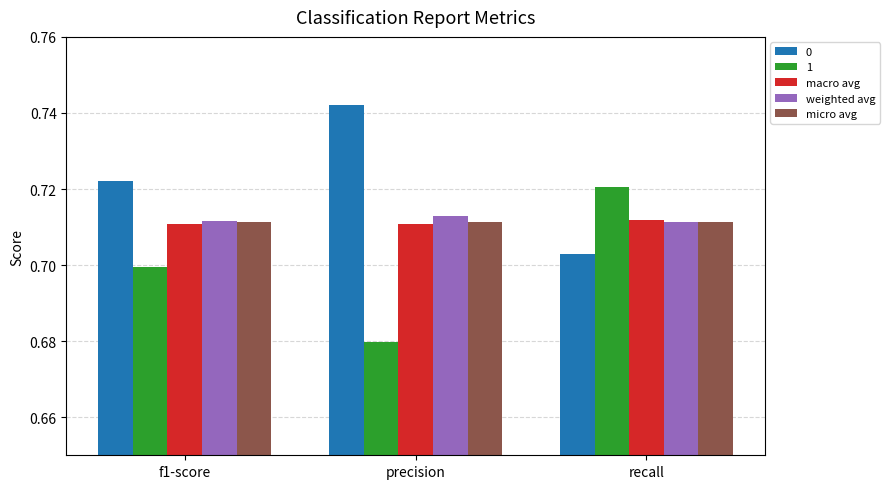

What position from the right is recall?

1